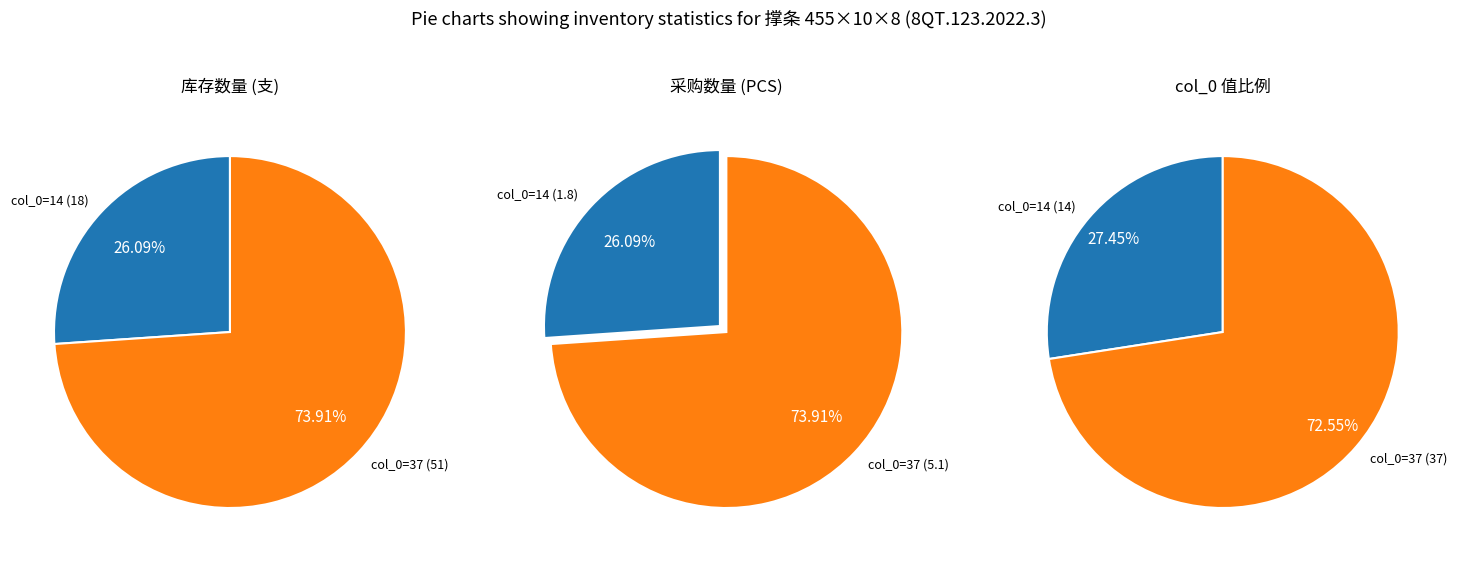

How many segments does this pie chart have?

2